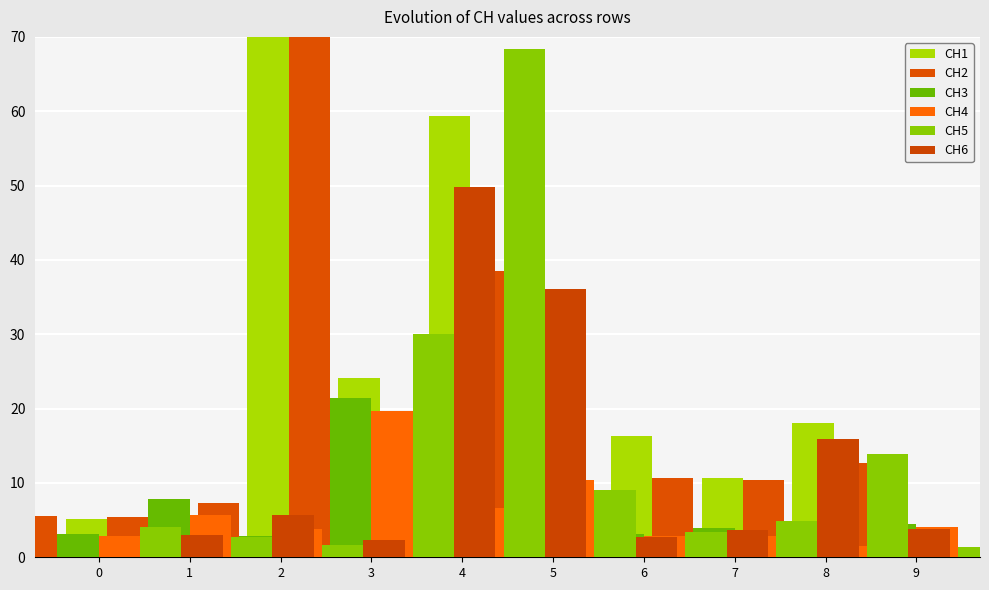

How many values in the CH4 series exceed 4?

5